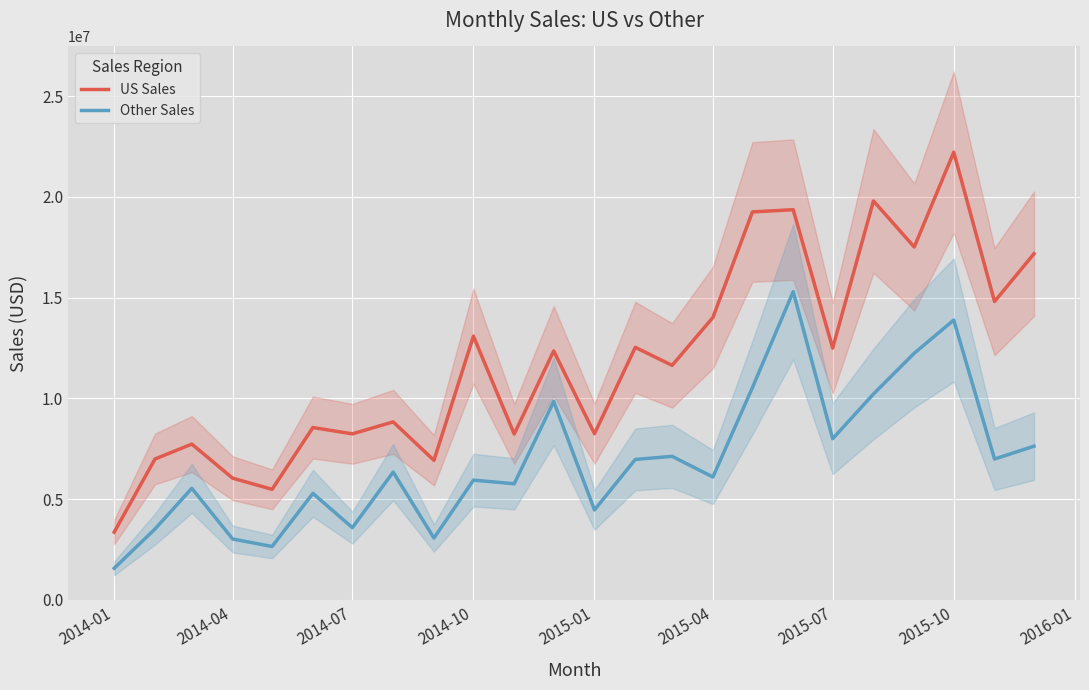

What is the difference between the maximum and minimum values in the US Sales series?

18856089